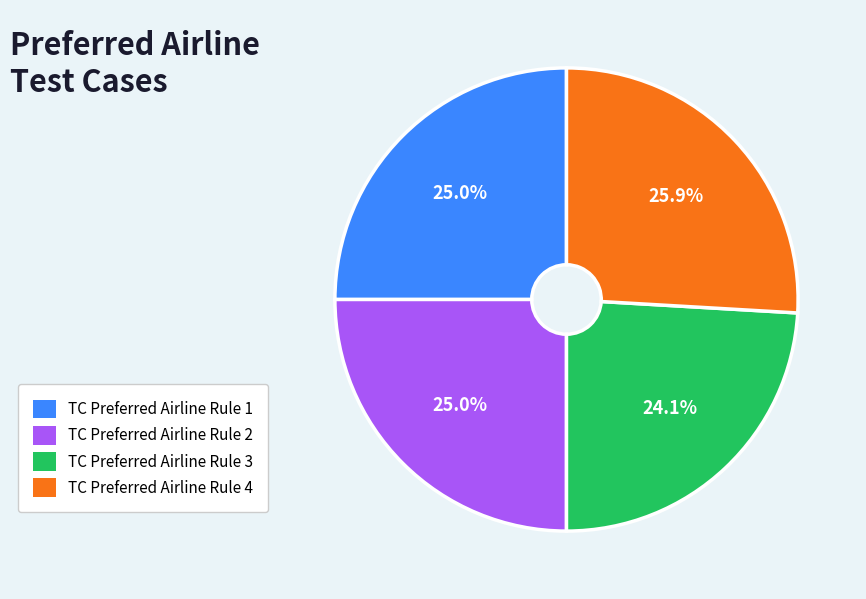

To the nearest percent, what is the average slice percentage?

25%